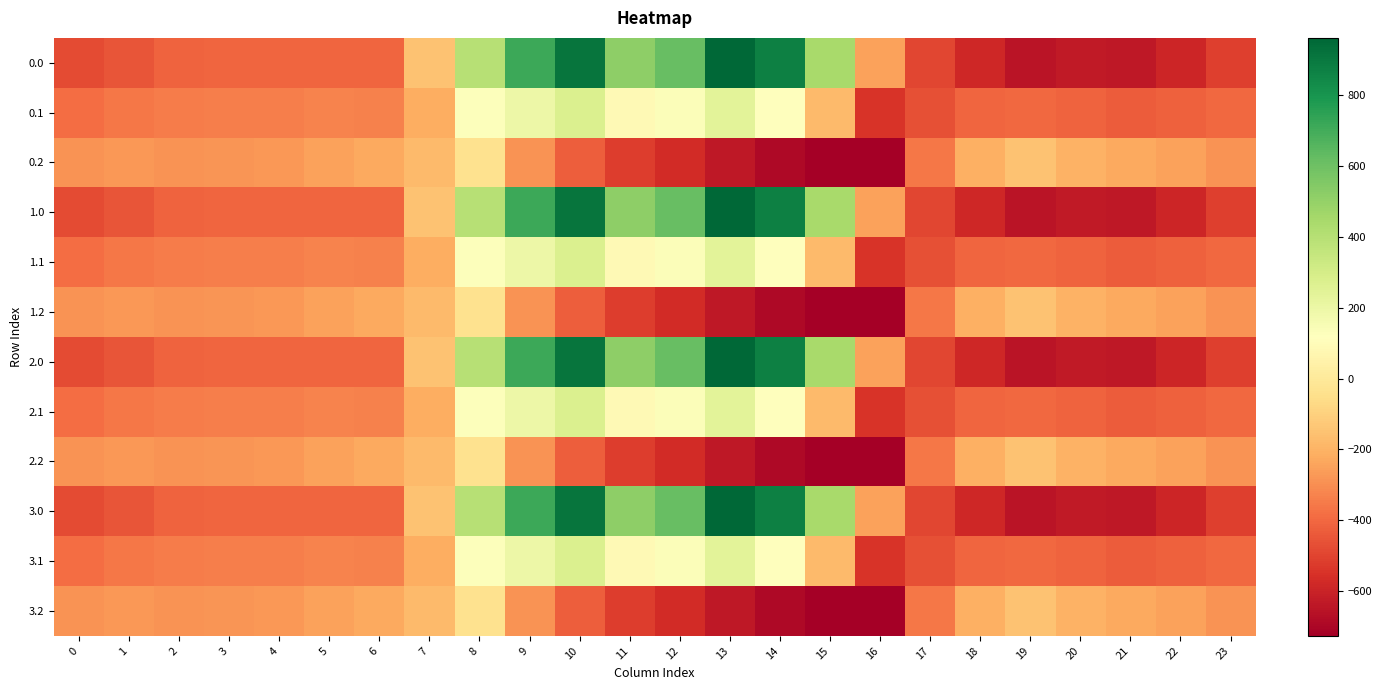

At 13, list the series in order from largest to smallest.

0.0, 1.0, 2.0, 3.0, 0.1, 1.1, 2.1, 3.1, 0.2, 1.2, 2.2, 3.2